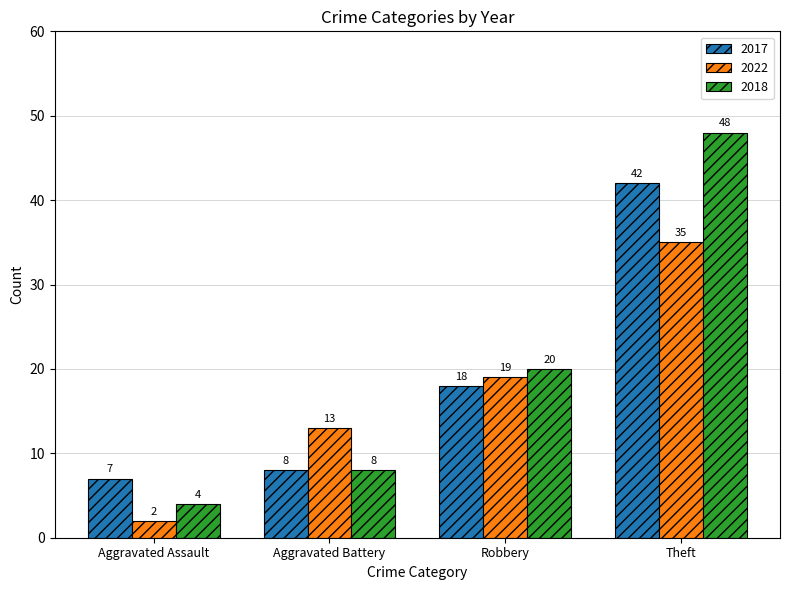

The 2017 series shows 7 at Aggravated Assault. True or false?

True